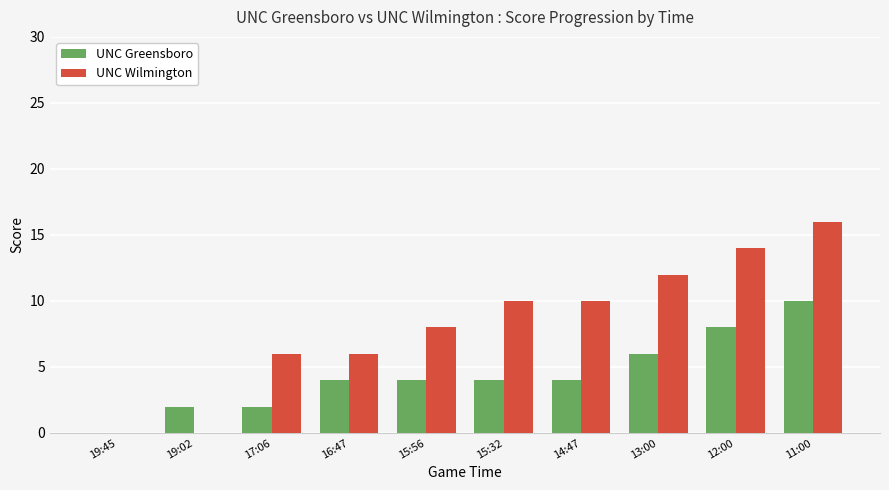

The value of UNC Wilmington at 13:00 is 12. True or false?

True